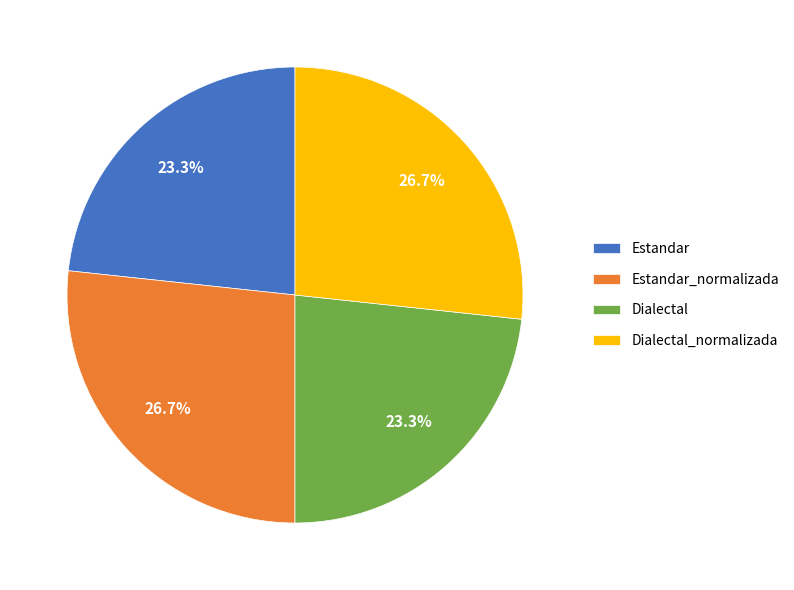

Does Dialectal_normalizada represent more than half of the total?

No